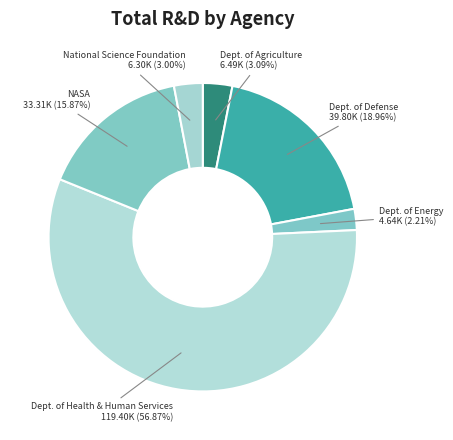

How many slices are in this pie chart?

6